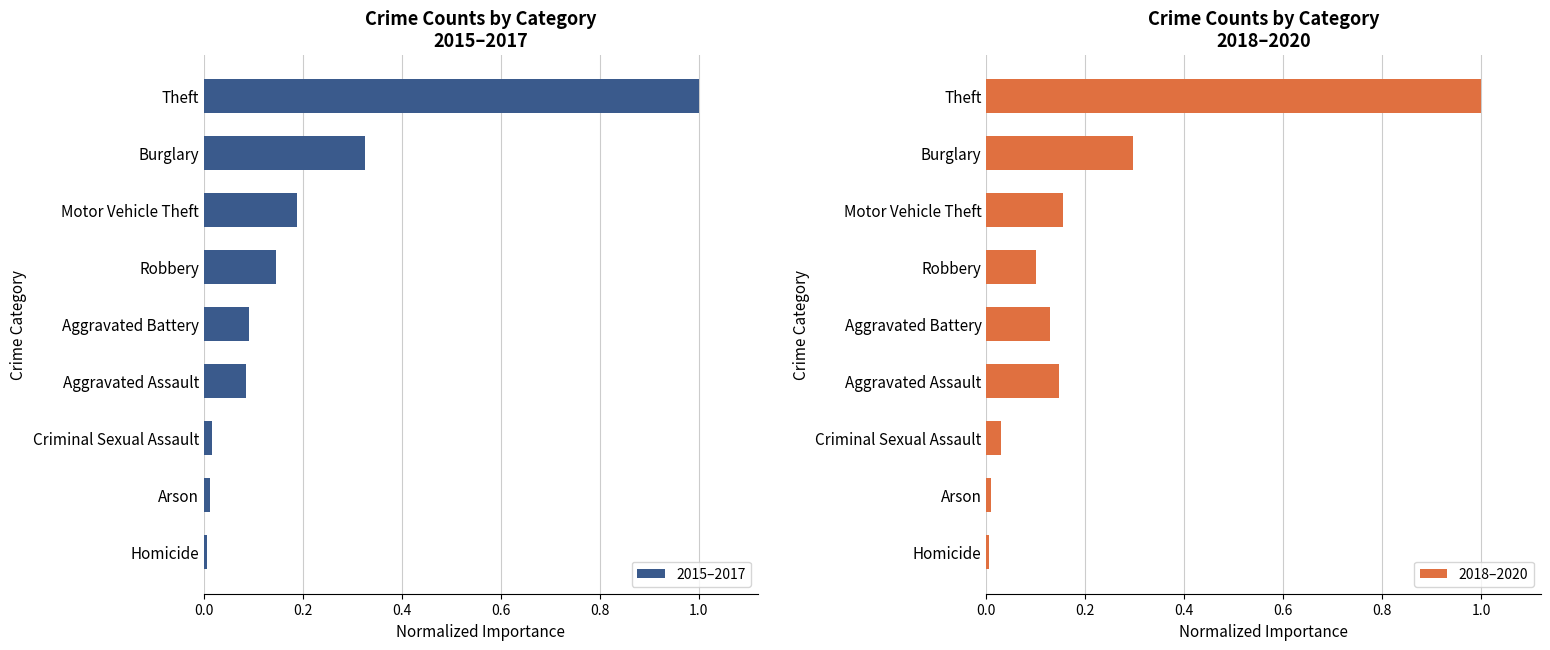

What is the highest value of the 2015–2017 series?

1.0